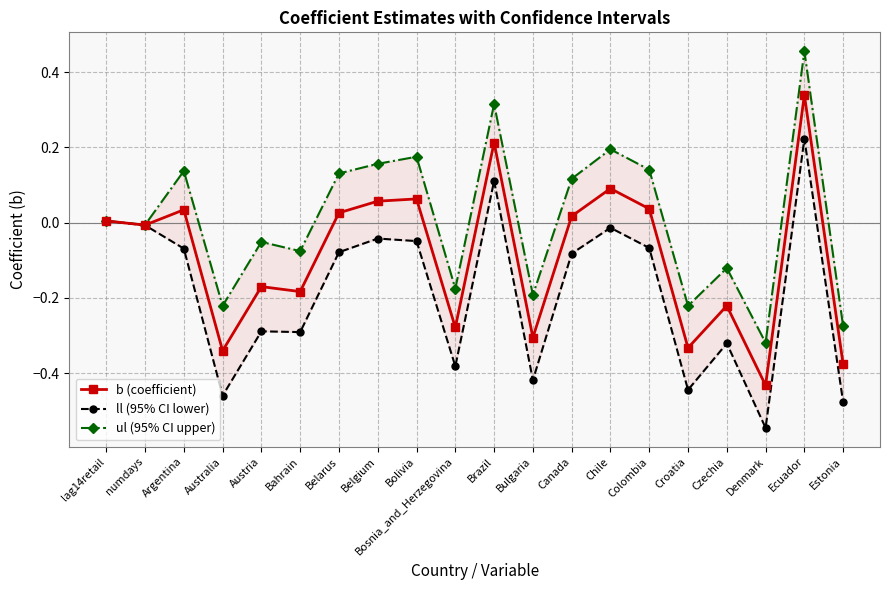

The value of ul (95% CI upper) at Croatia is -0.3. True or false?

False